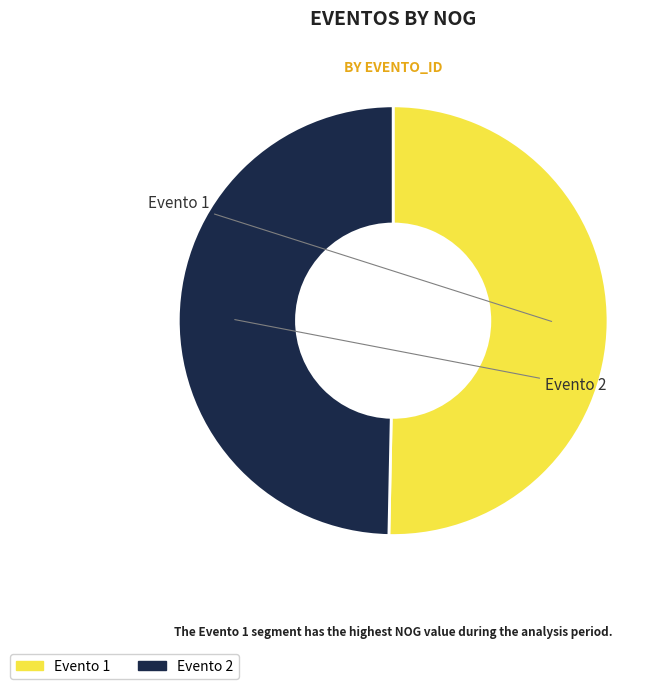

What is the total percentage of Evento 1 and Evento 2?

100.0%